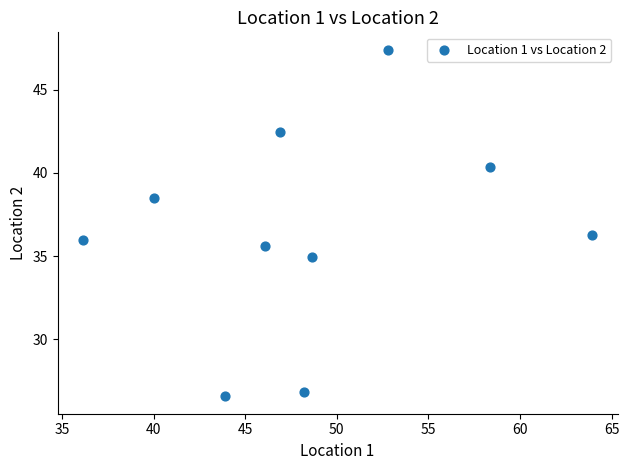

What is the average Y value?

36.5